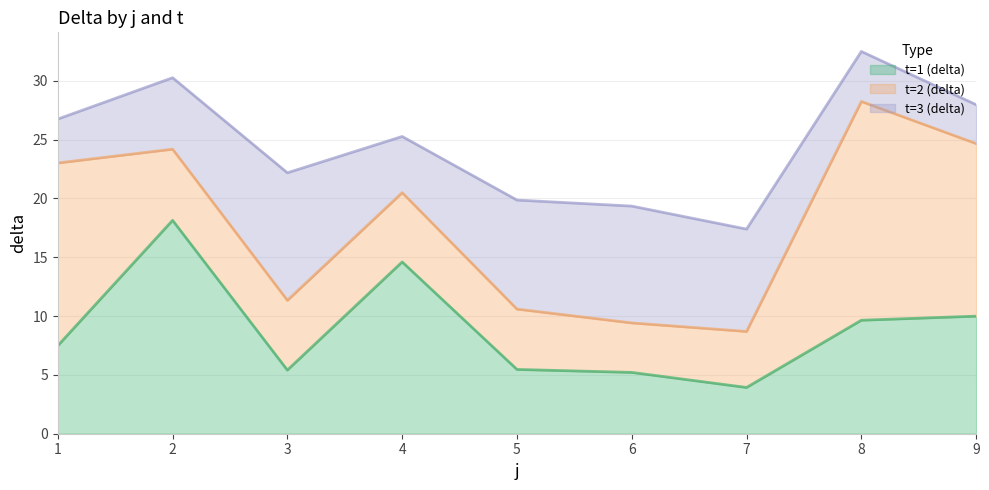

Reading left to right, transcribe all the data shown in this chart.

t=1 (delta): 7.5	18.1	5.4	14.6	5.5	5.2	3.9	9.6	10.0
t=2 (delta): 15.5	6.0	5.9	5.9	5.1	4.2	4.8	18.6	14.7
t=3 (delta): 3.7	6.1	10.8	4.8	9.3	9.9	8.7	4.3	3.3